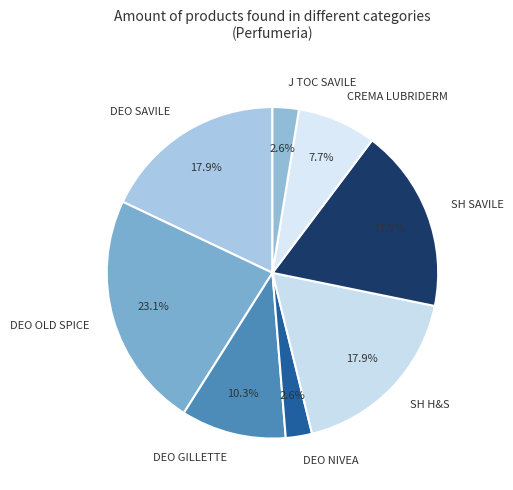

Is J TOC SAVILE the majority of the pie?

No